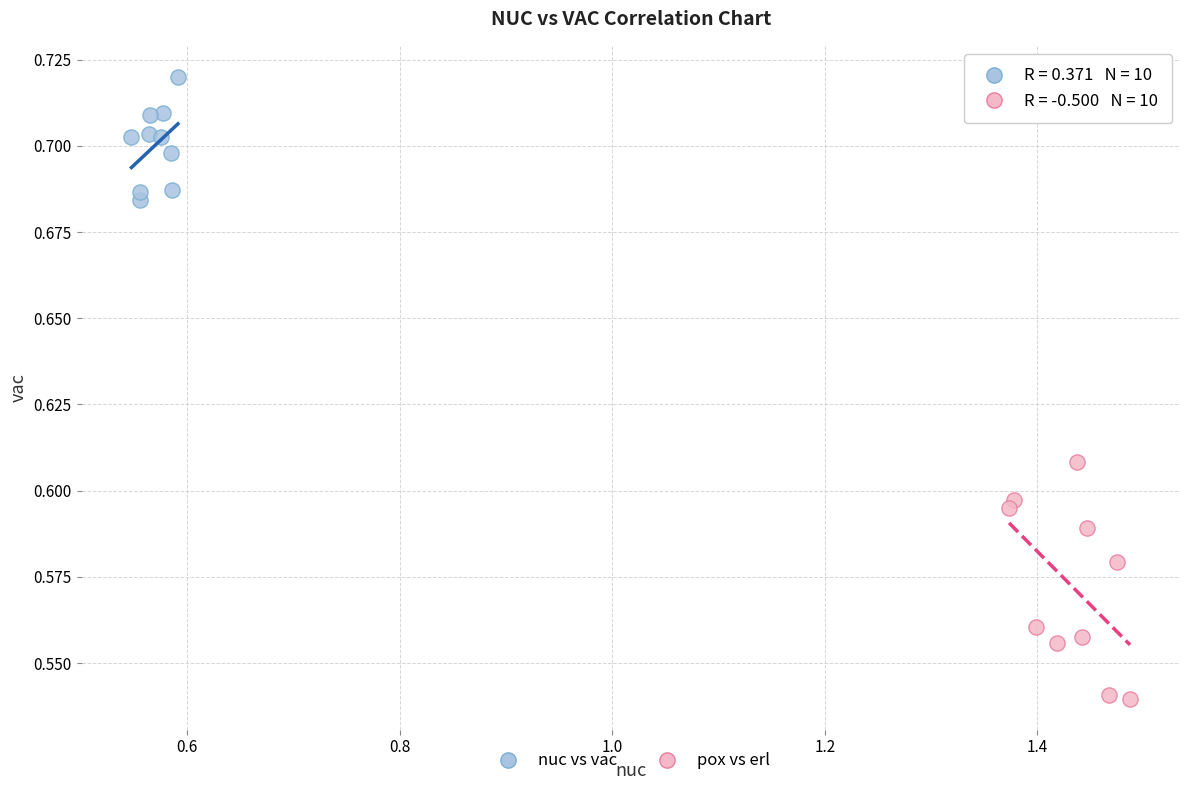

Which series has the largest Y range (max minus min)?

pox vs erl